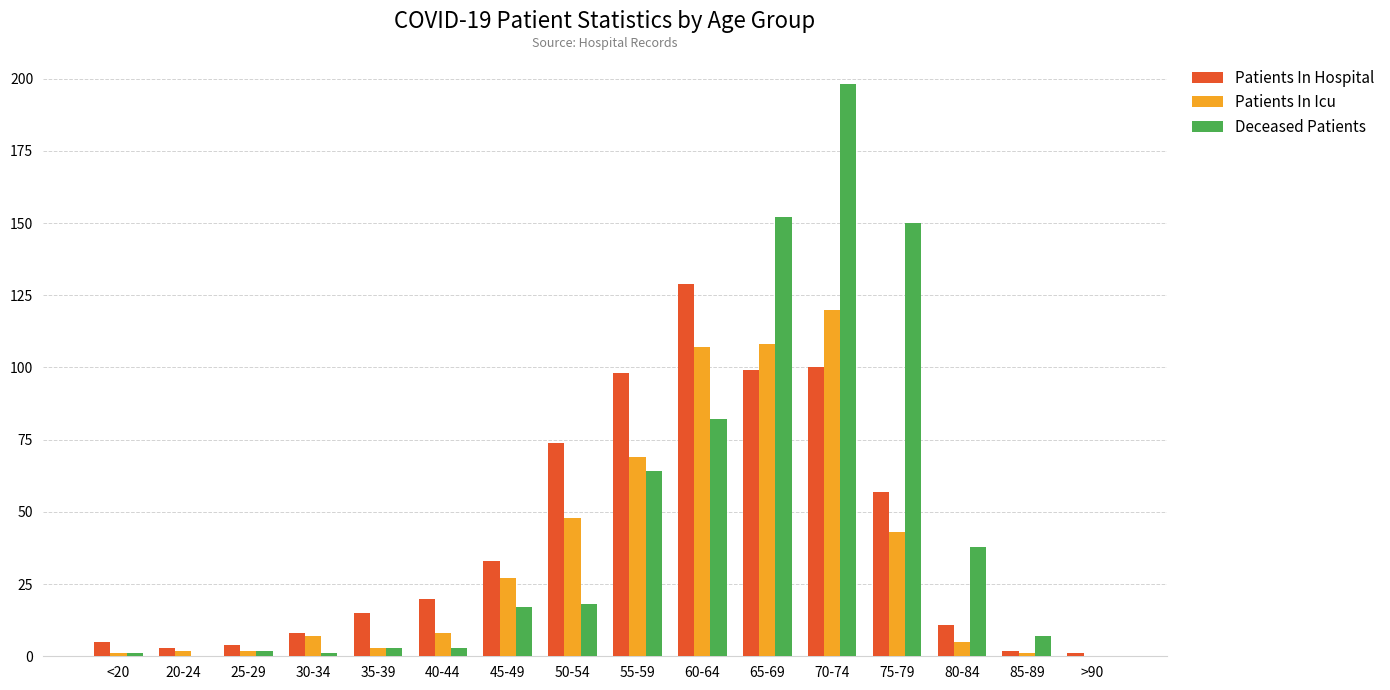

Reading left to right, transcribe all the data shown in this chart.

Patients In Hospital: 5	3	4	8	15	20	33	74	98	129	99	100	57	11	2	1
Patients In Icu: 1	2	2	7	3	8	27	48	69	107	108	120	43	5	1	0
Deceased Patients: 1	0	2	1	3	3	17	18	64	82	152	198	150	38	7	0